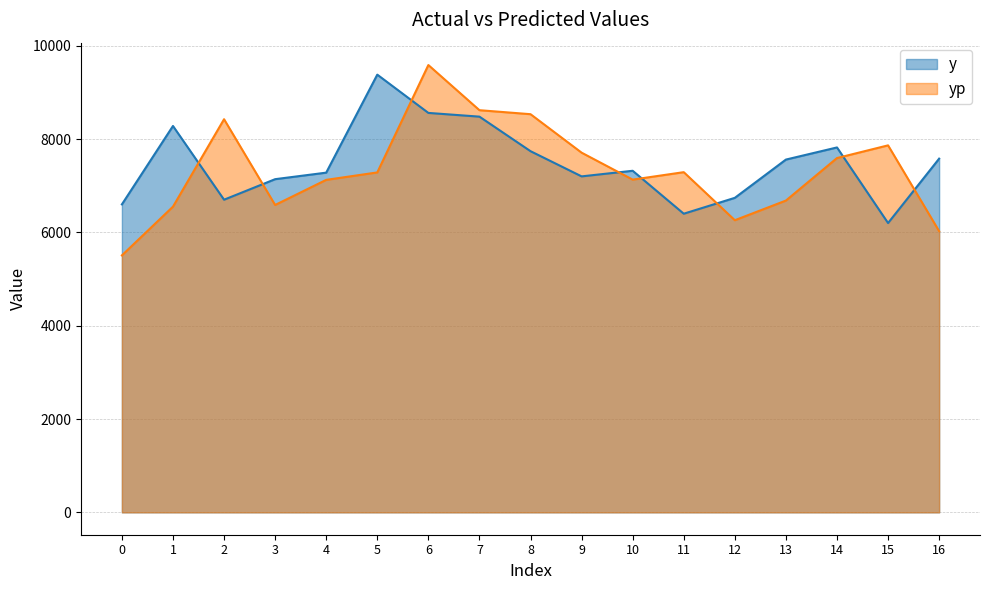

At how many categories does at least one series exceed 6073?

17